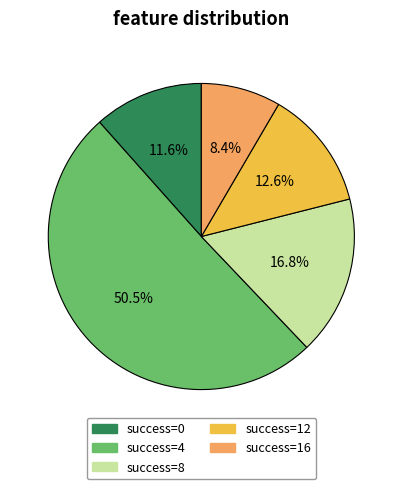

Is there a majority slice in this chart?

Yes